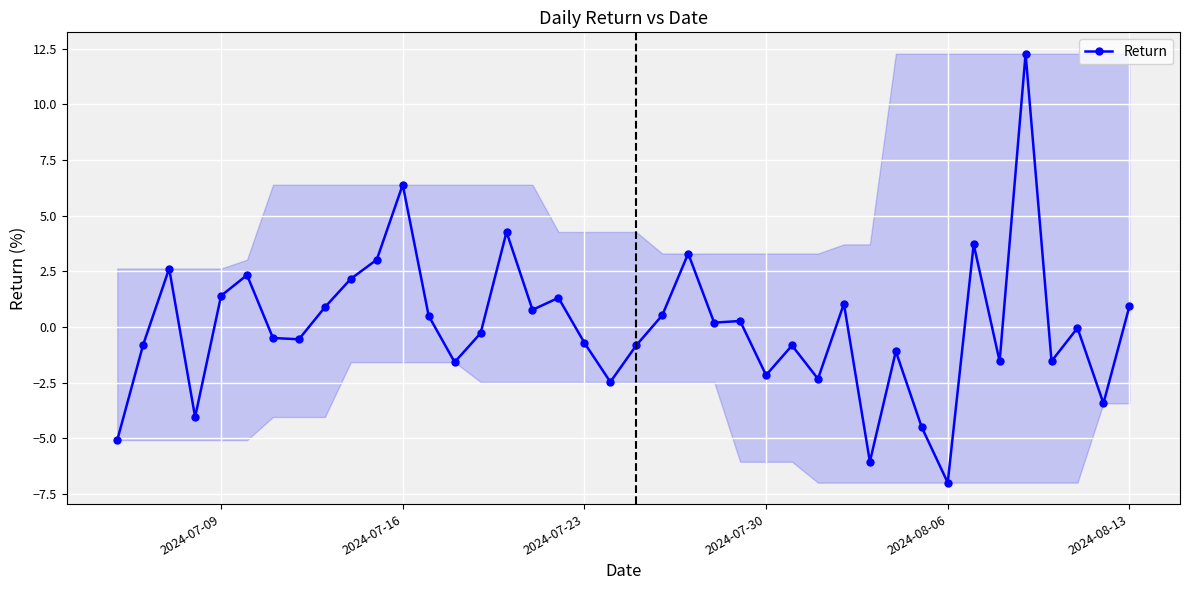

What is the value of the 10th point from the left?

2.2